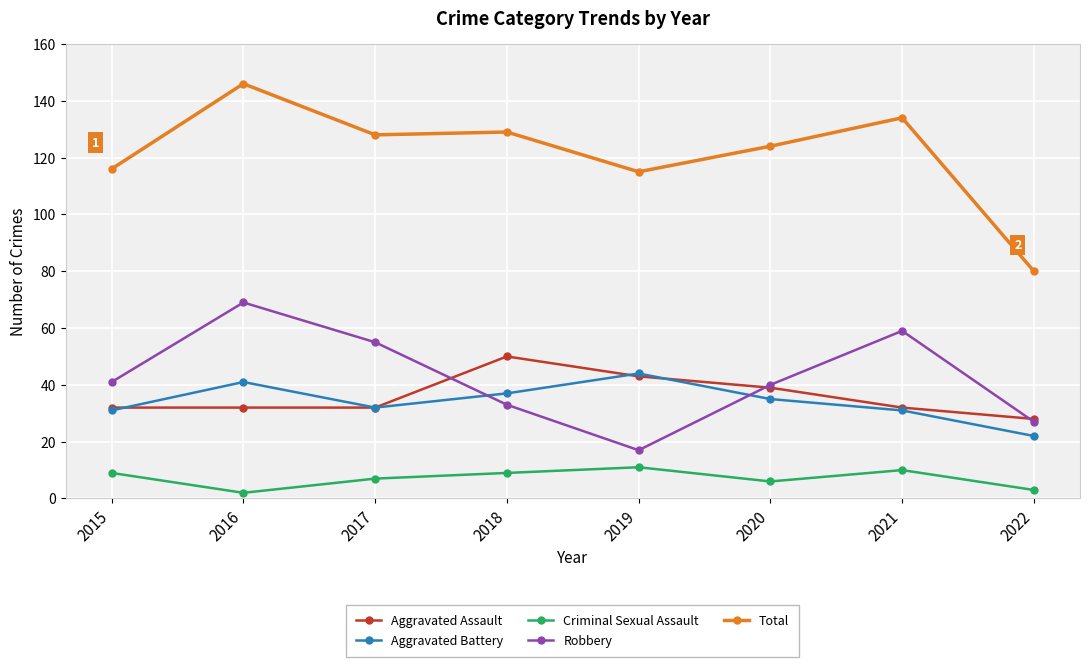

Is the value of Aggravated Assault at 2015 greater than the value of Criminal Sexual Assault at 2015?

Yes